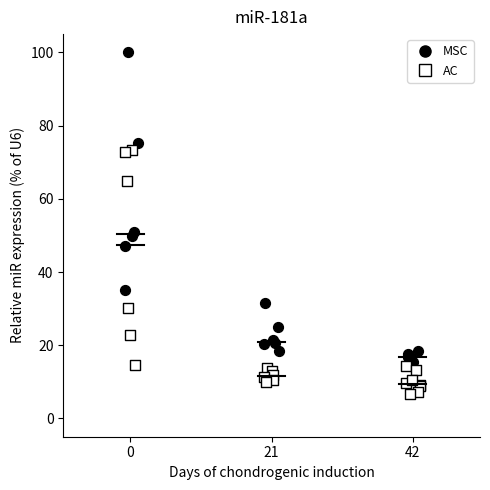

Which series reaches the maximum Y coordinate?

MSC